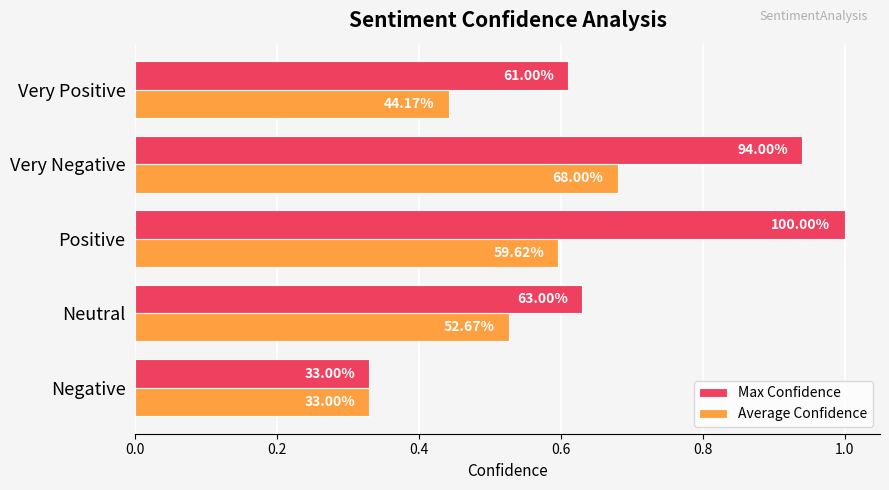

How many data points does each series have?

5